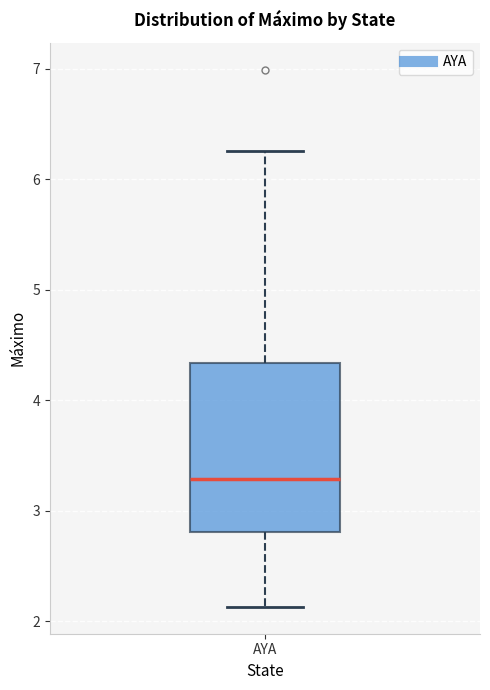

Transcribe this box plot: give where the median line is, the range the box spans, and where the two whiskers end, as read against the y-axis. The values are not printed on the chart, so give them approximately, as read against the axis.

median 3.3, box 2.8 to 4.3, whiskers 2.1 to 6.3